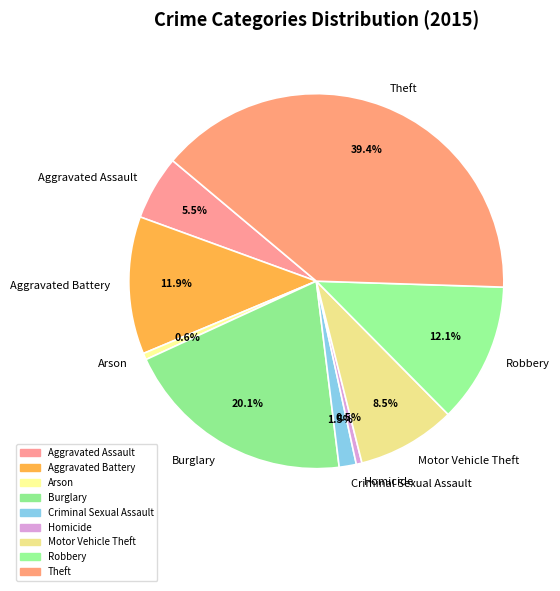

Combined, do Robbery and Arson account for over 50%?

No